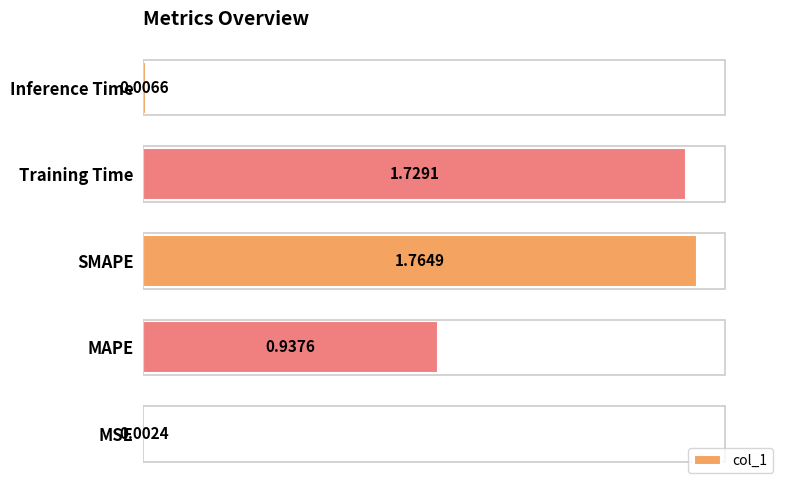

Between MSE and Training Time, which is larger?

Training Time